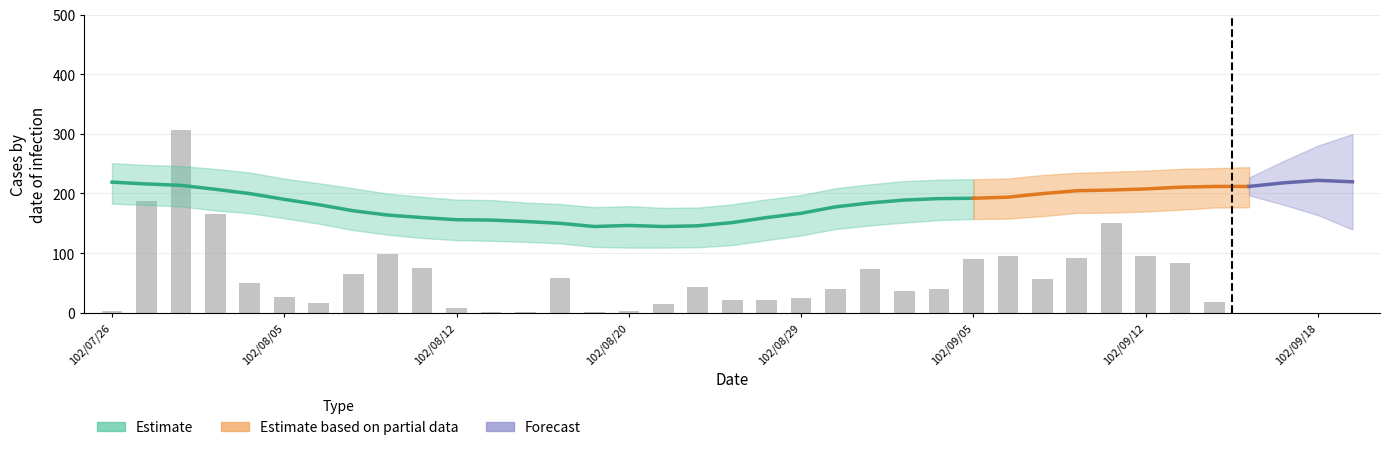

Reading left to right, transcribe all the data shown in this chart.

2.3	187.0	305.8	165.5	49.7	26.7	17.2	65.7	99.0	74.5	7.3	1.3	1.8	57.8	1.0	2.7	14.7	43.3	21.8	22.0	25.2	40.2	73.0	35.7	40.0	90.7	95.7	55.8	91.2	149.7	94.5	83.7	18.3